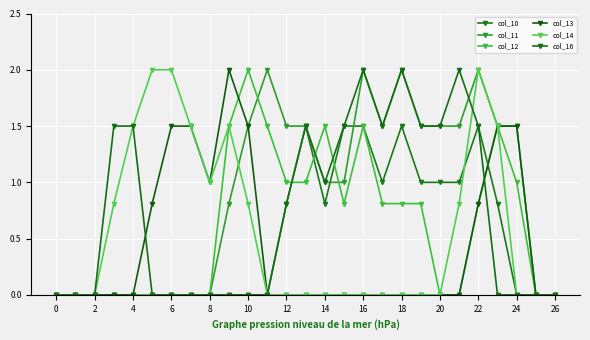

True or false: col_16 has more than 0 interior local peaks.

True